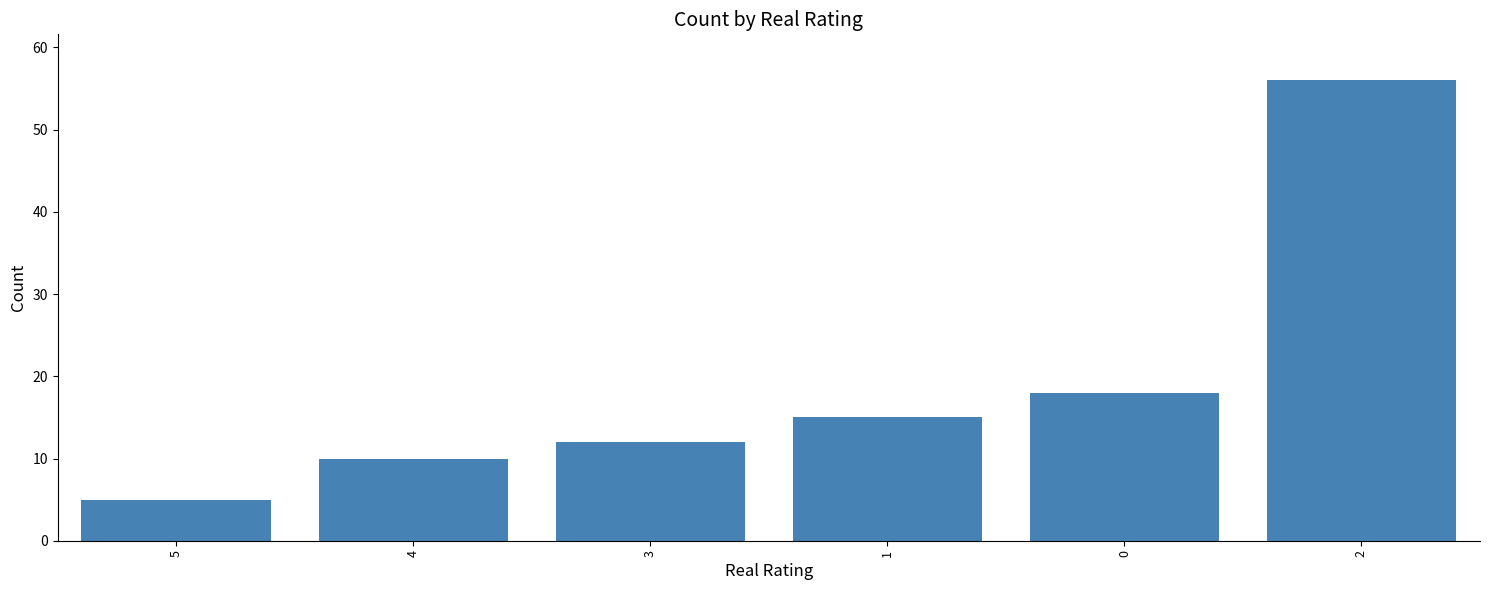

The chart shows a value of 56 at 2. True or false?

True